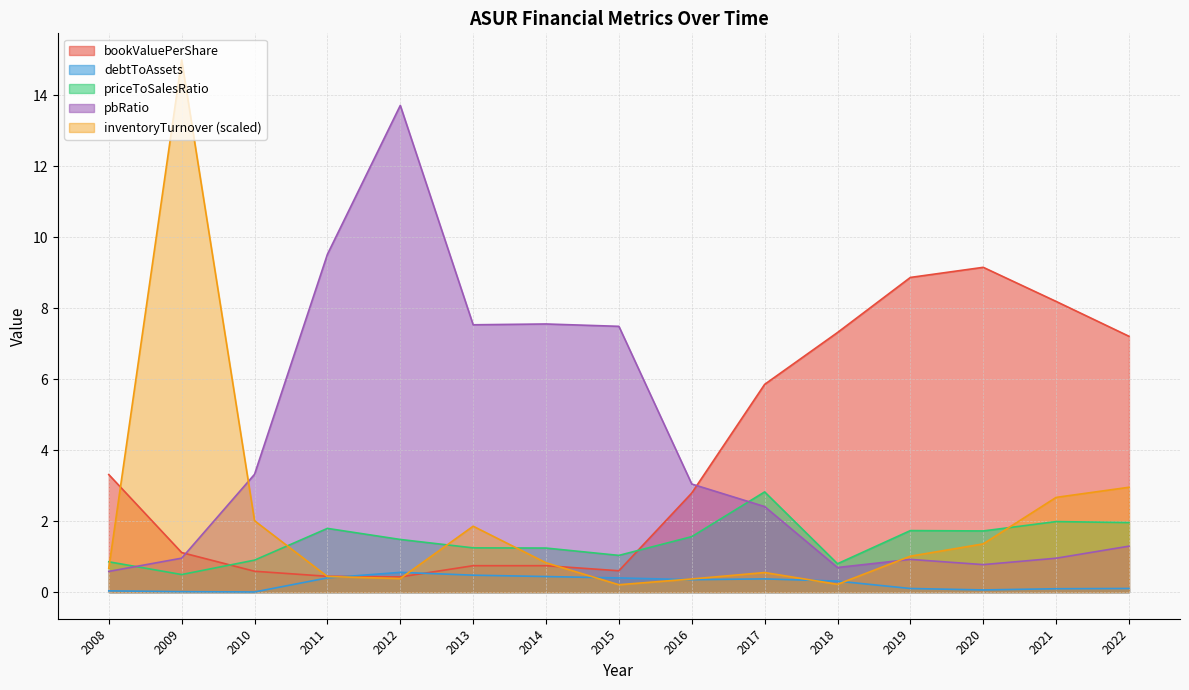

How many series are shown in this chart?

5